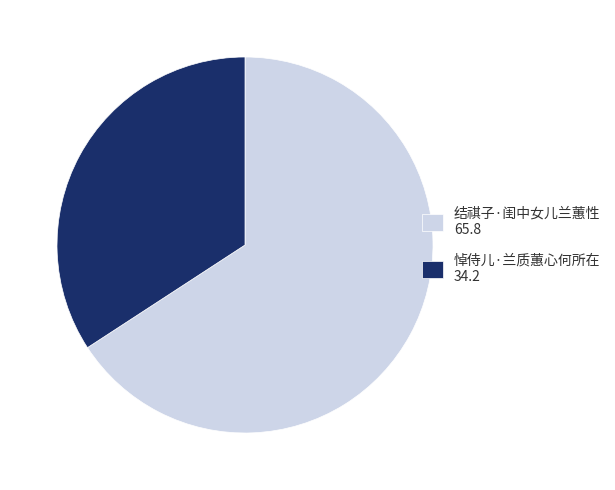

How many slices are in this pie chart?

2